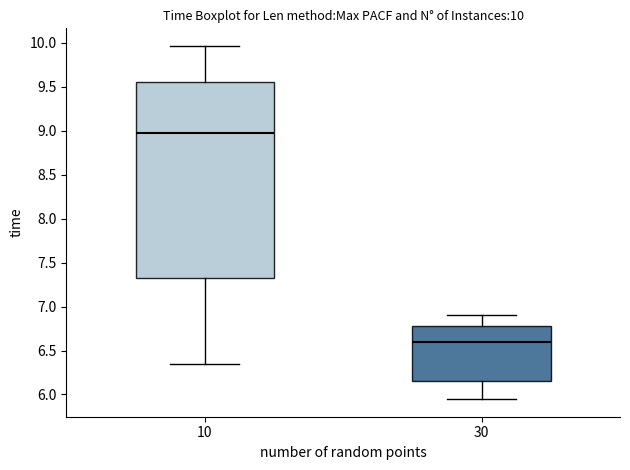

Comparing the boxes themselves (not the whiskers), which one is the tallest?

10